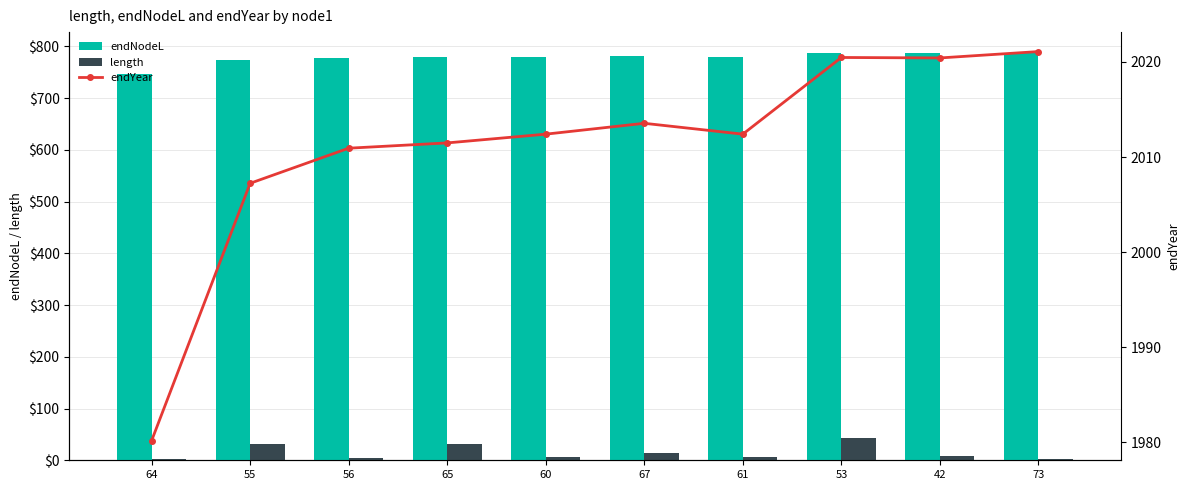

What is the label of the 4th bar from the right?

61